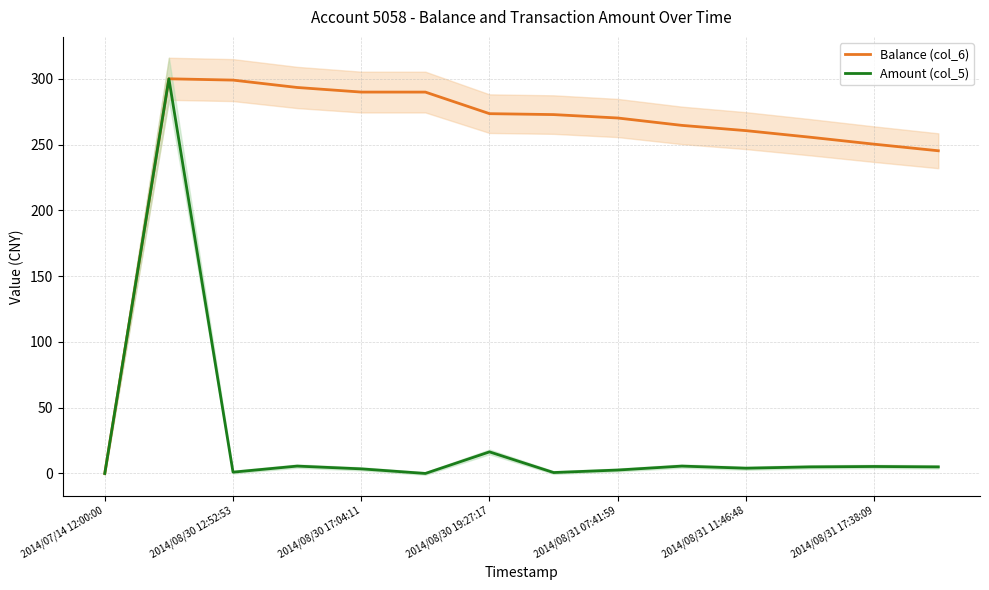

What is the difference between the maximum and minimum values in the Amount (col_5) series?

300.0